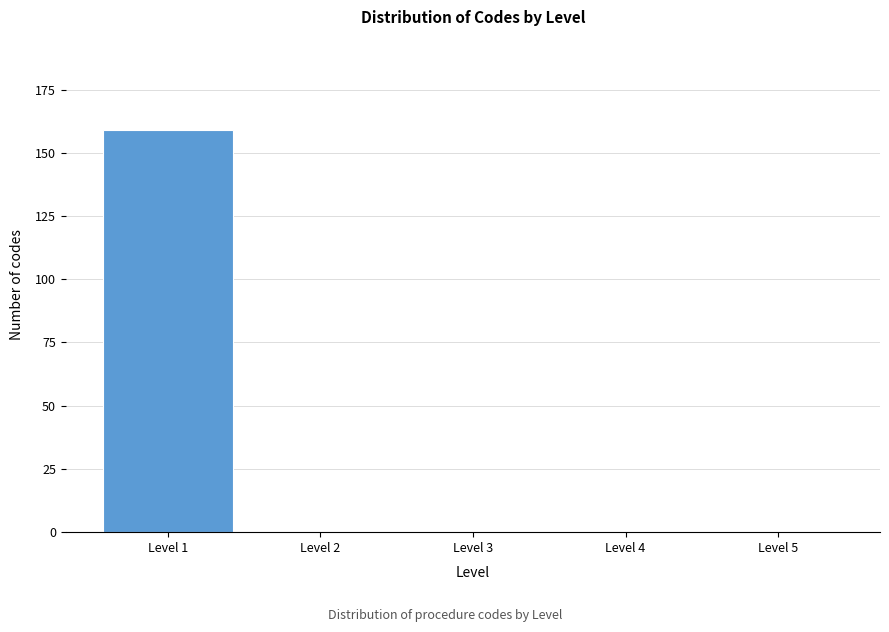

The value at Level 5 is 0. True or false?

True